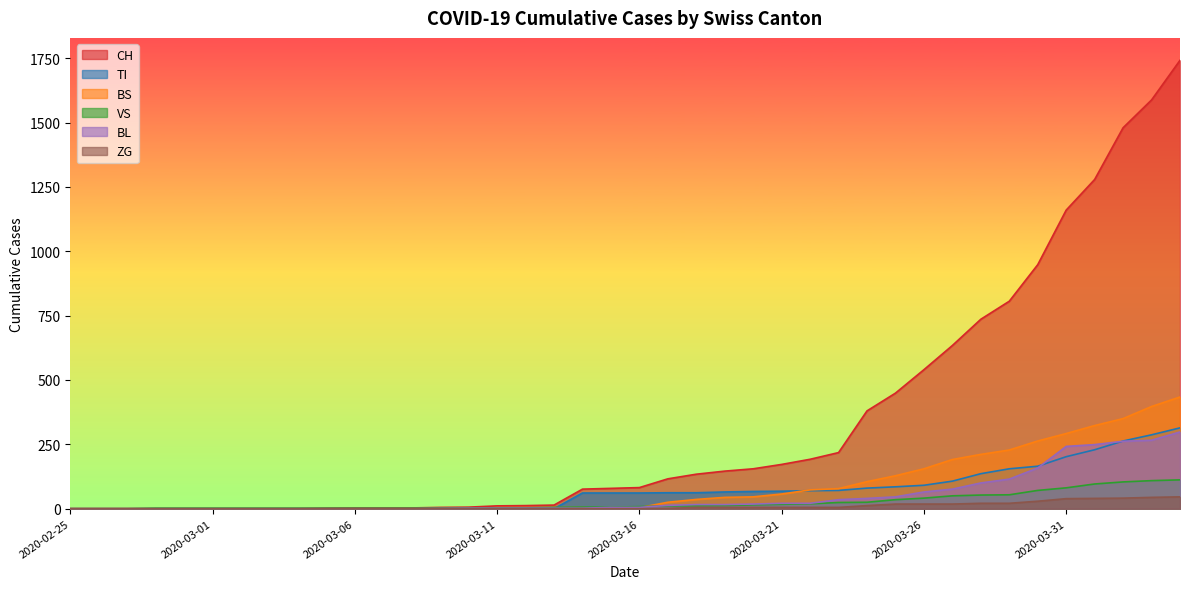

True or false: CH has a value of 2 at 2020-03-05.

True